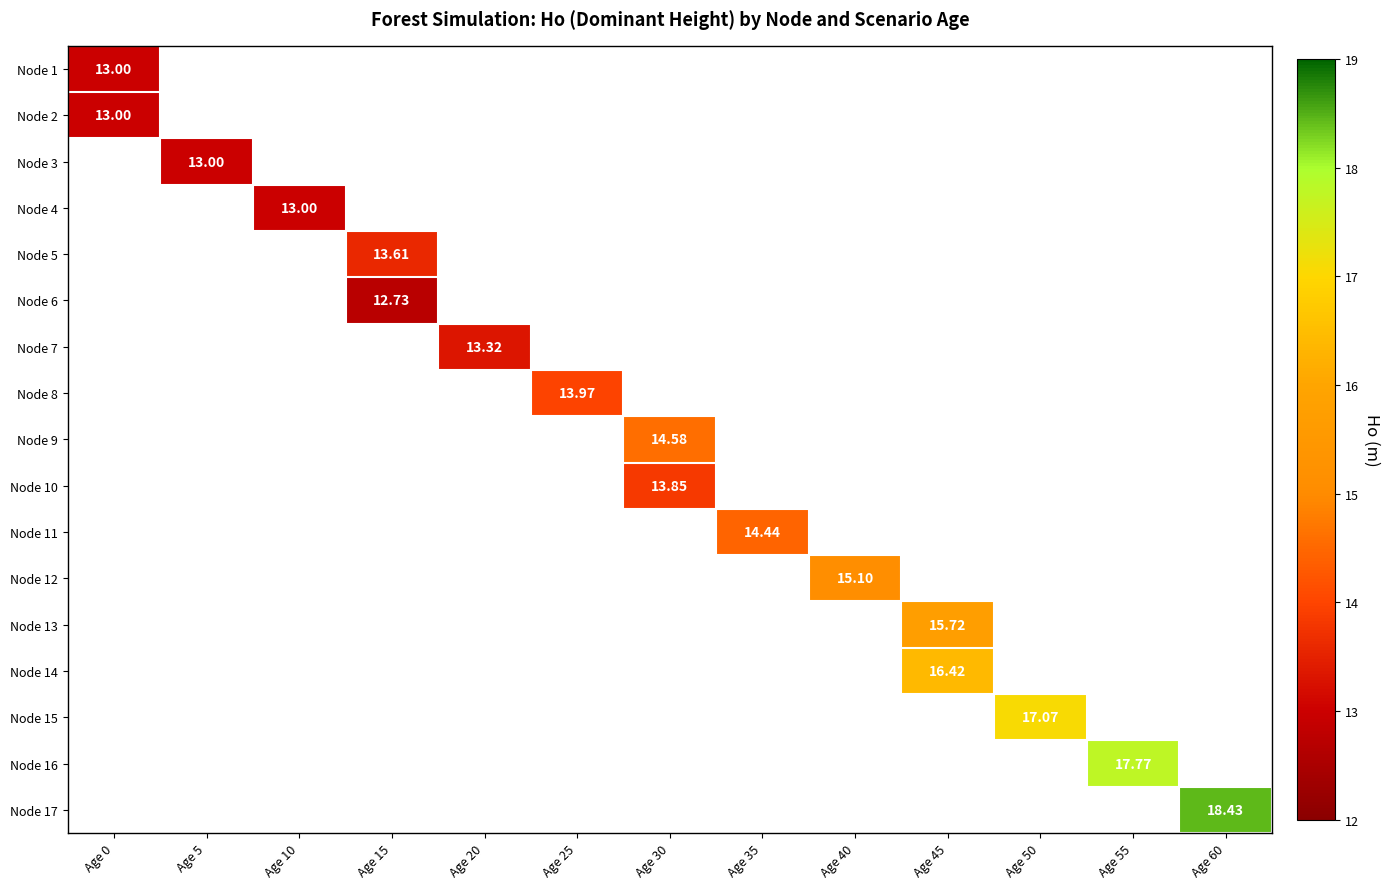

Count the number of data series in this chart.

17